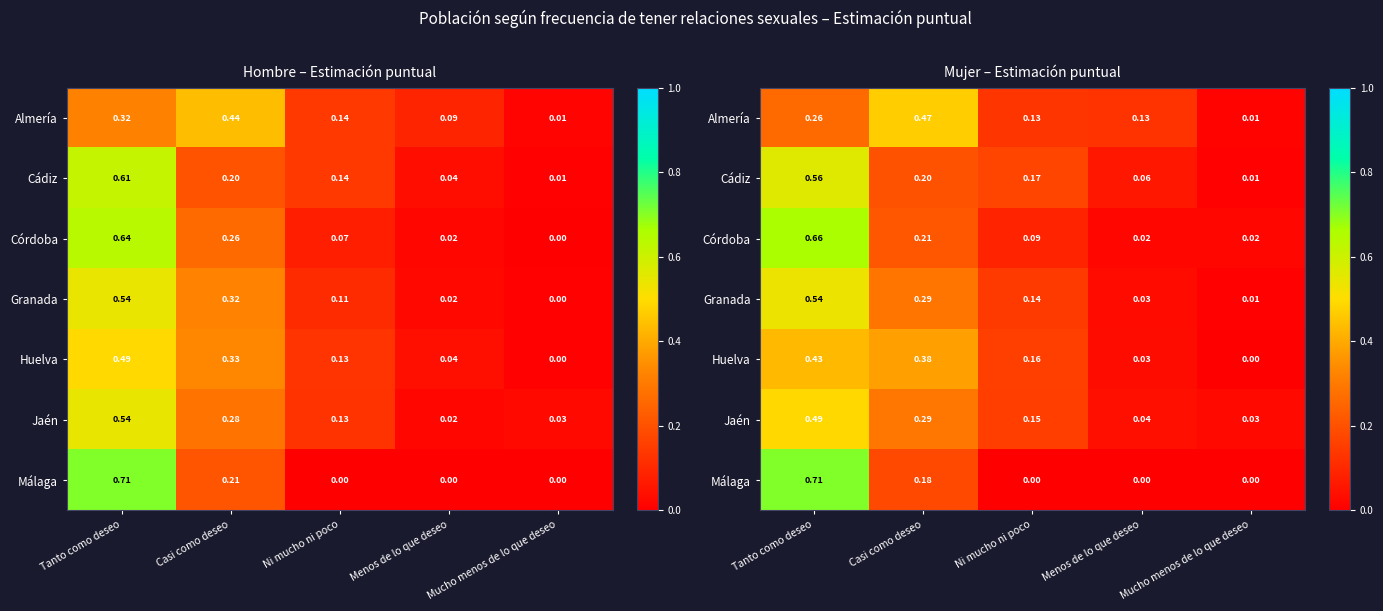

True or false: Granada has a value of 0.4 at Casi como deseo.

False